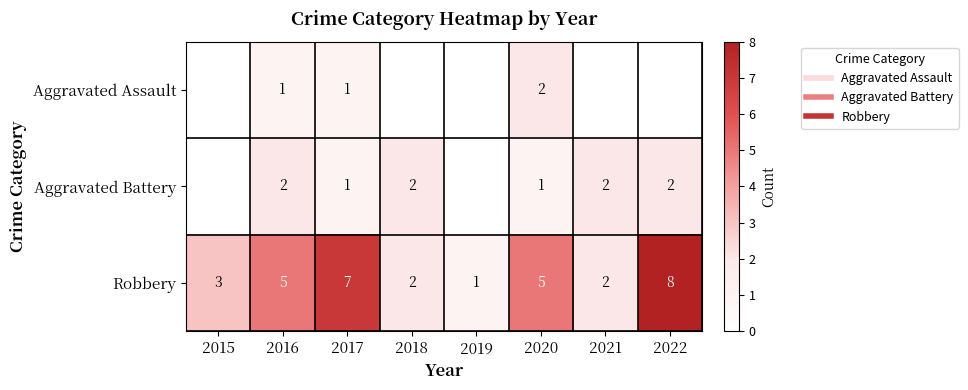

Rank the series by their average value, from lowest to highest.

Aggravated Assault, Aggravated Battery, Robbery